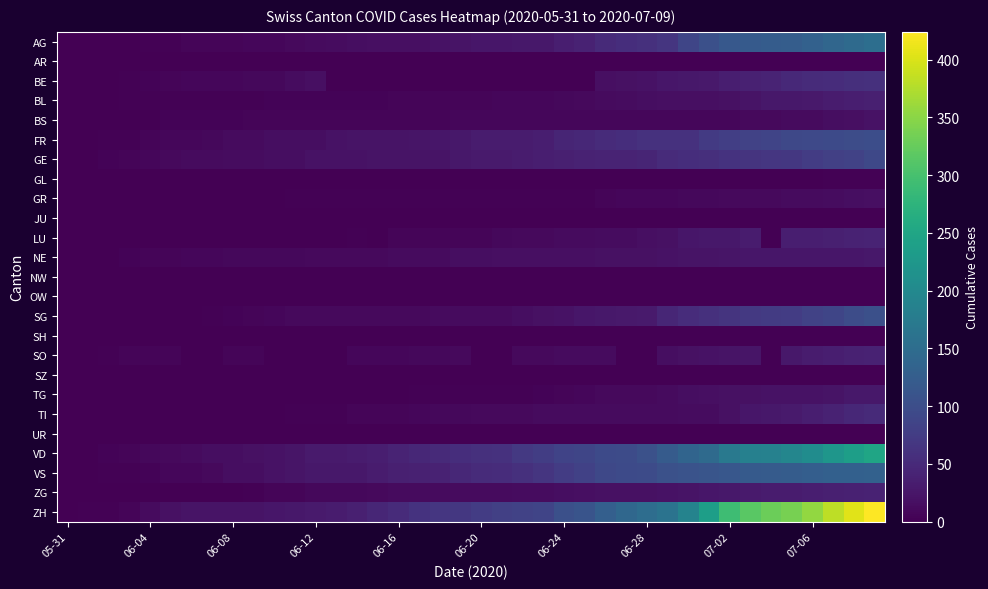

Which series has the largest total across all categories?

ZH